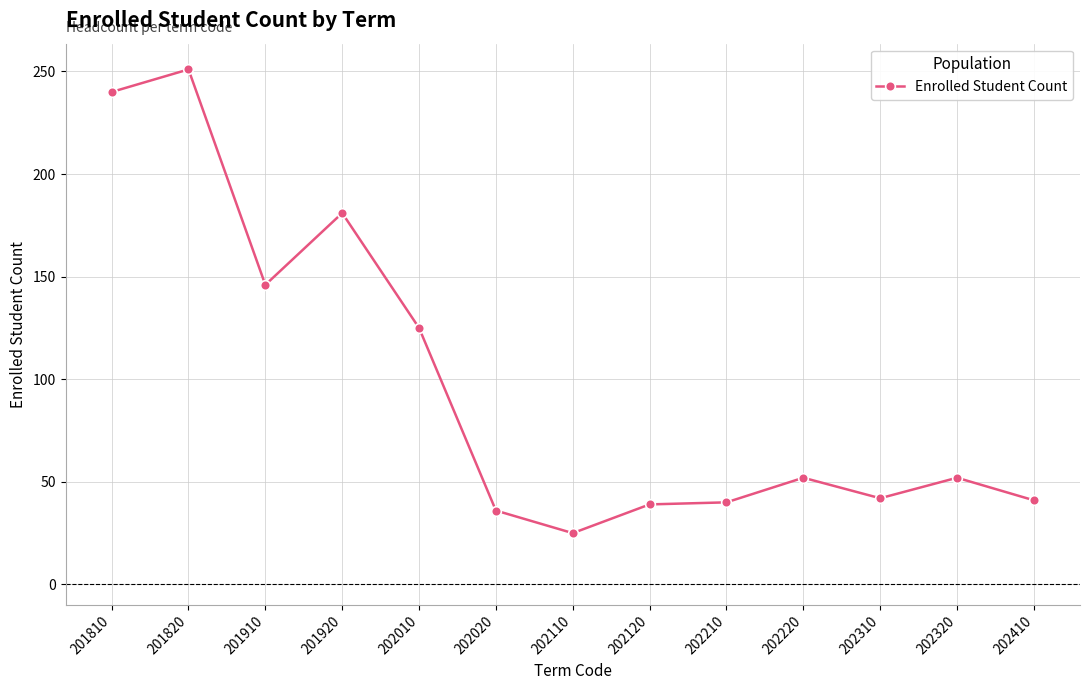

What is the value of the 11th point from the left?

42